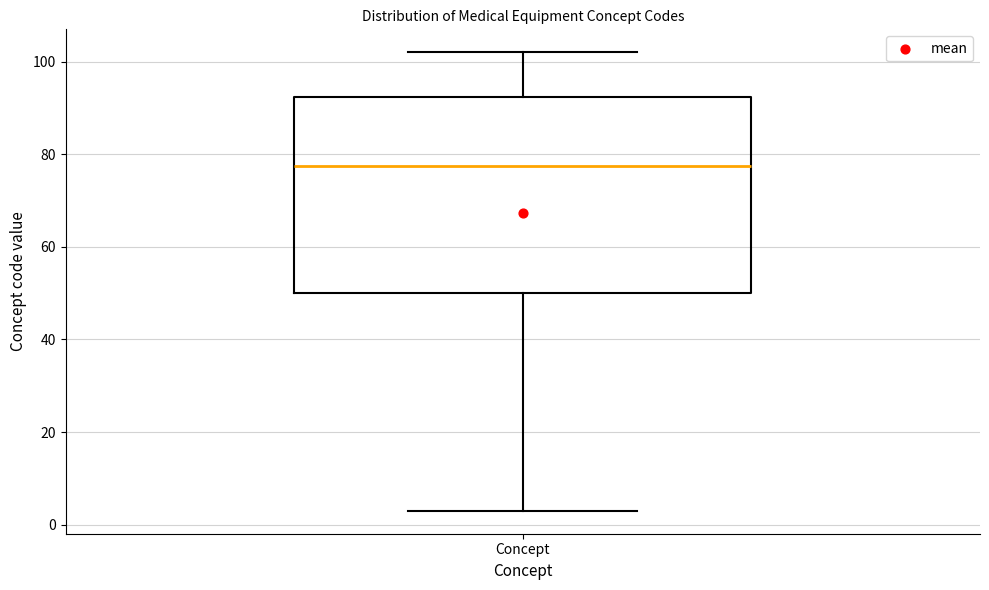

Where does the median line of the box for Concept sit on the y-axis? The values are not printed on the chart, so give them approximately, as read against the axis.

78